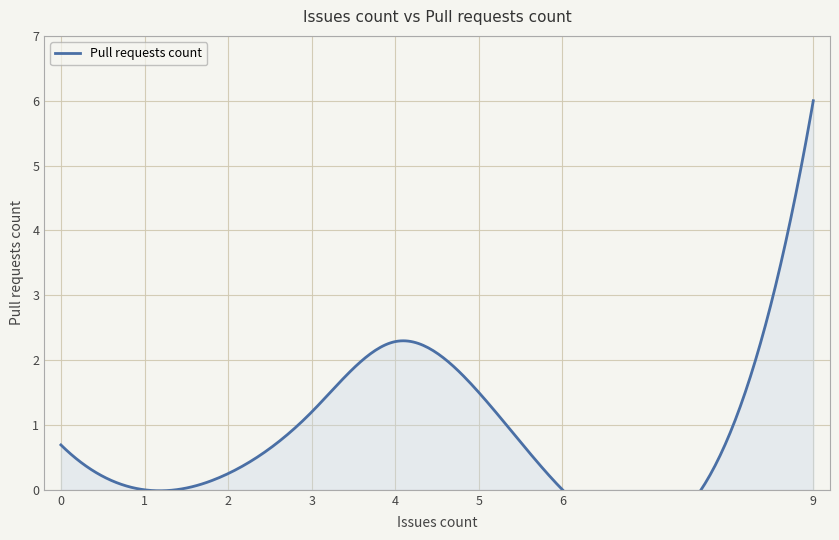

True or false: the data has more than 0 interior local peaks.

True